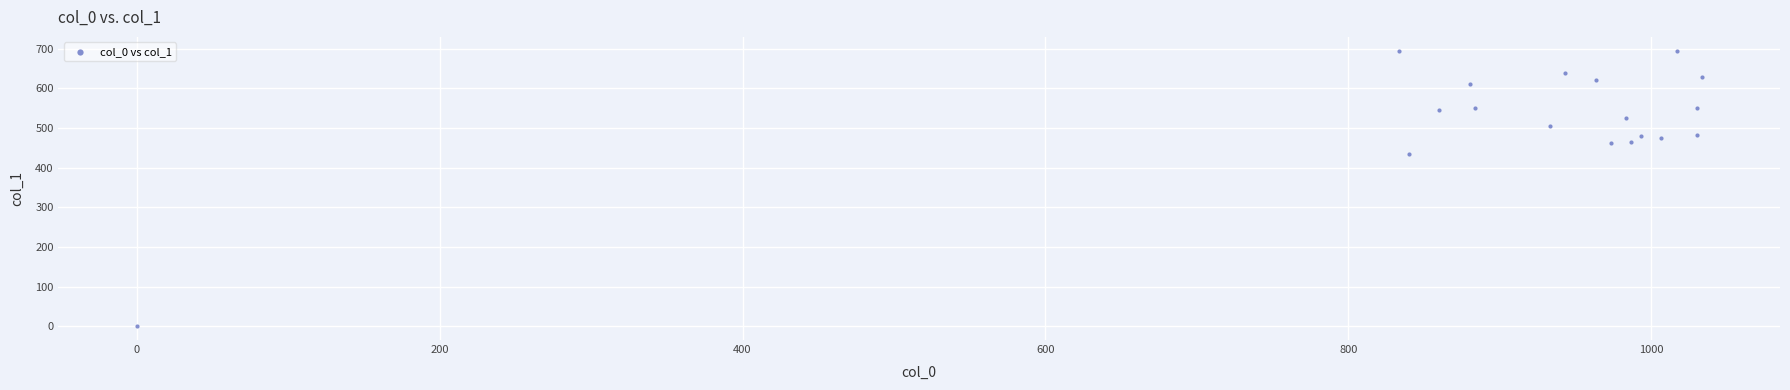

What is the range of X values (max minus min)?

1033.3